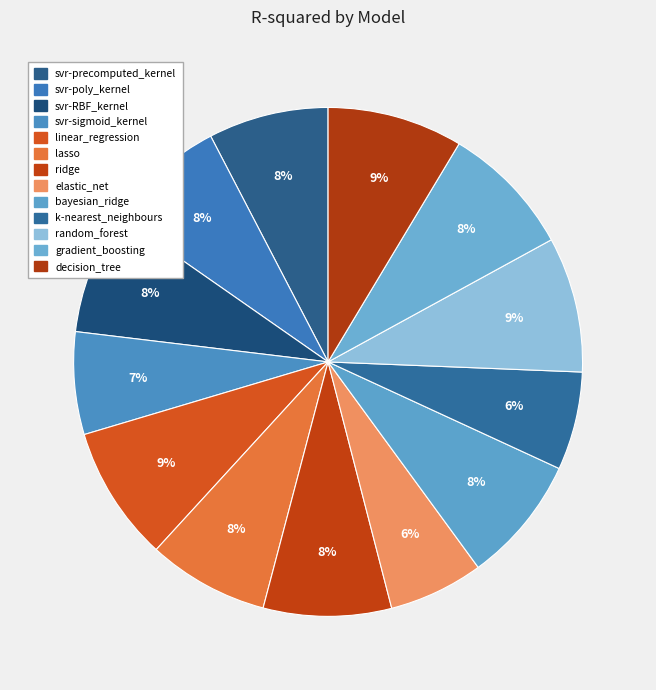

How much of the chart is everything except elastic_net?

94.0%